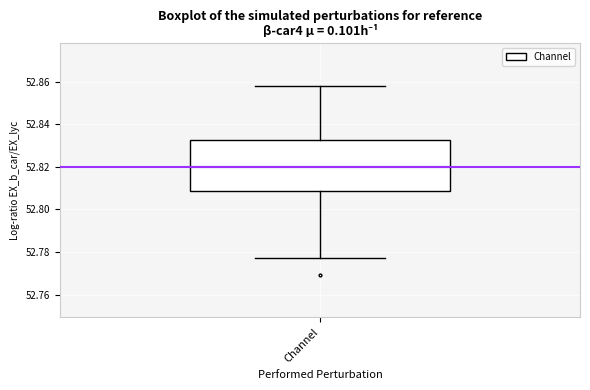

Where does the median line of the box for Channel sit on the y-axis? The values are not printed on the chart, so give them approximately, as read against the axis.

52.820